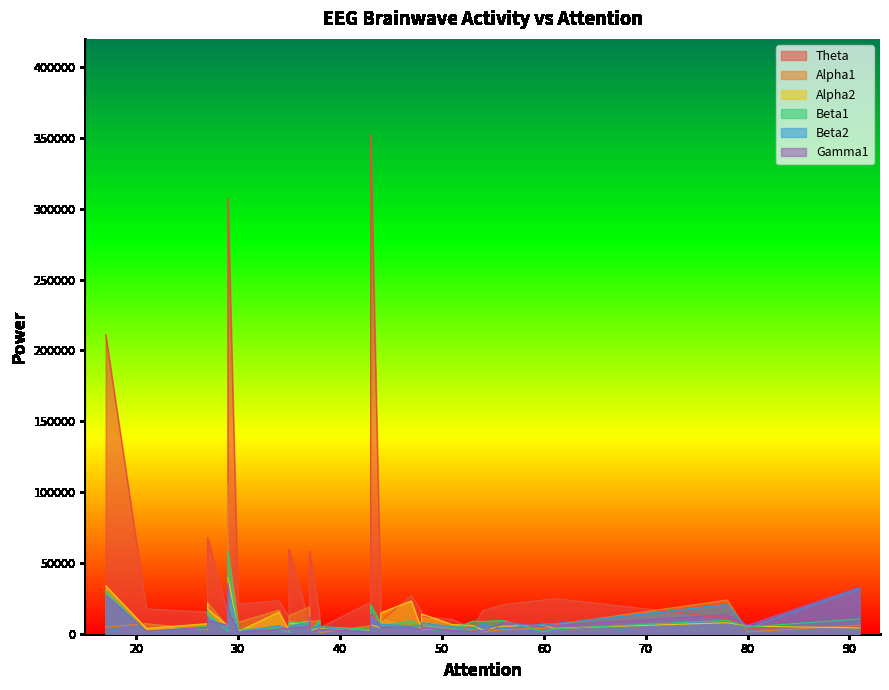

What is the sum of all Beta2 values?

301166